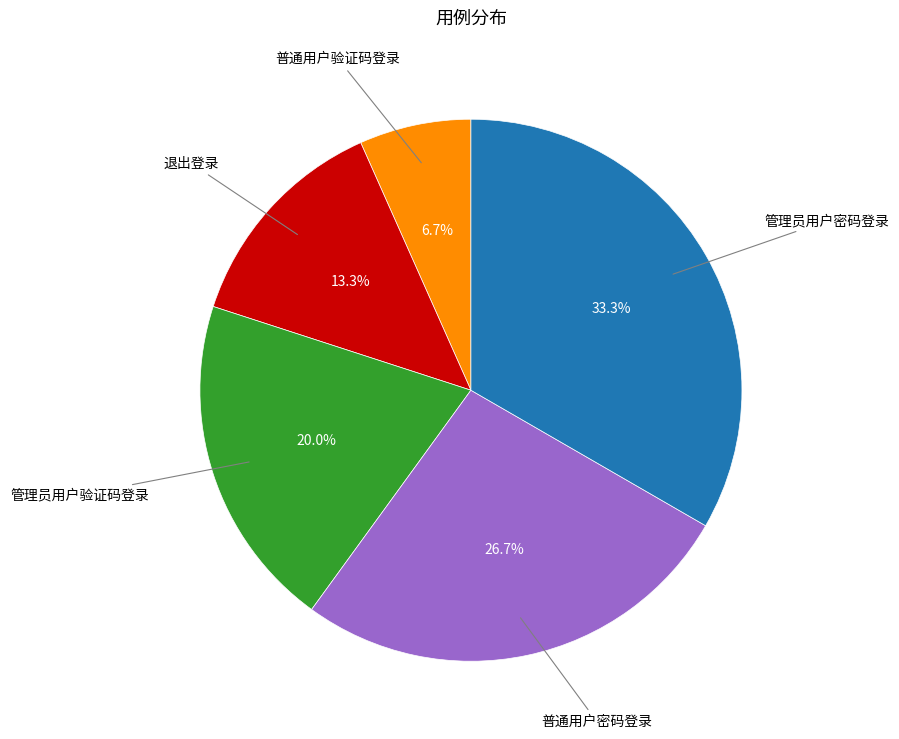

Is there any slice that represents more than half of the pie?

No